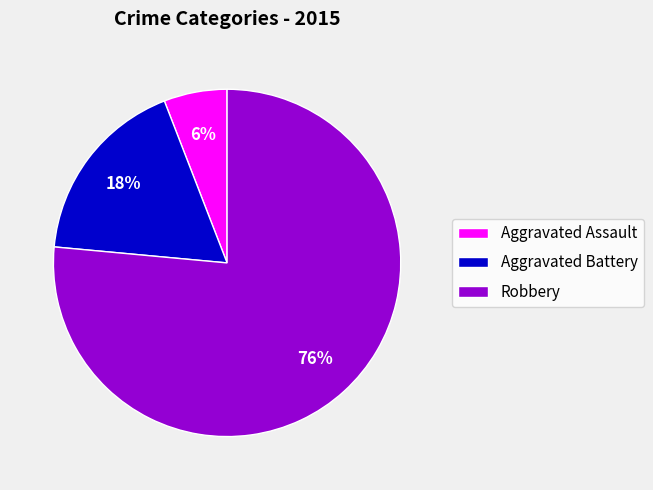

Is Robbery the majority of the pie?

Yes